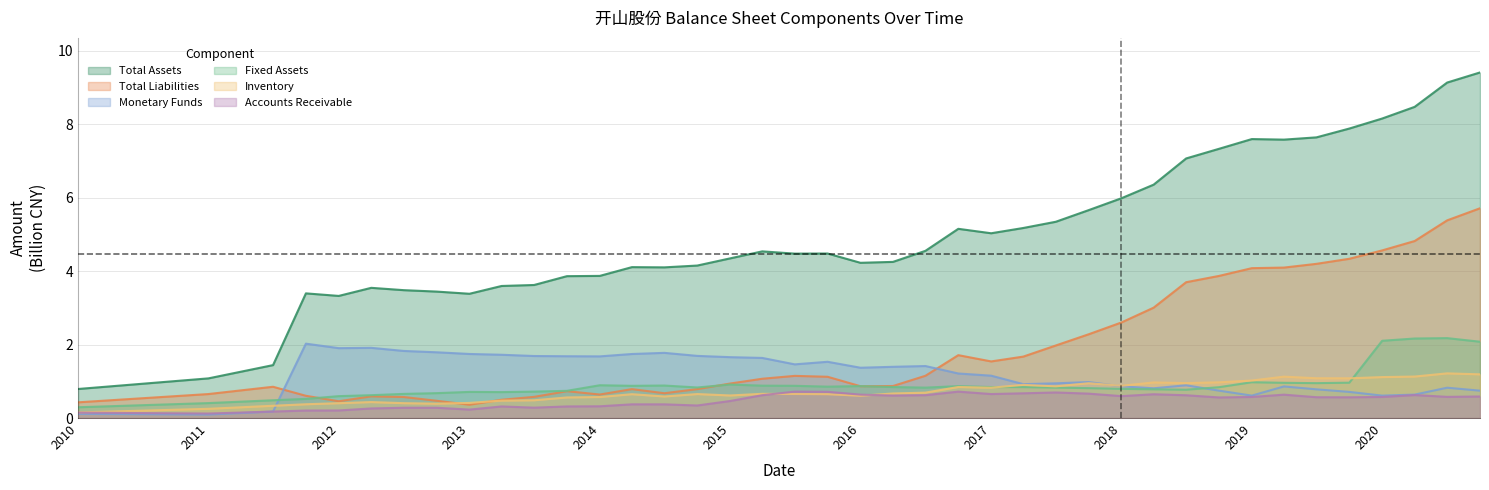

What is the difference between the second highest and minimum values in the Total Assets series?

8.3